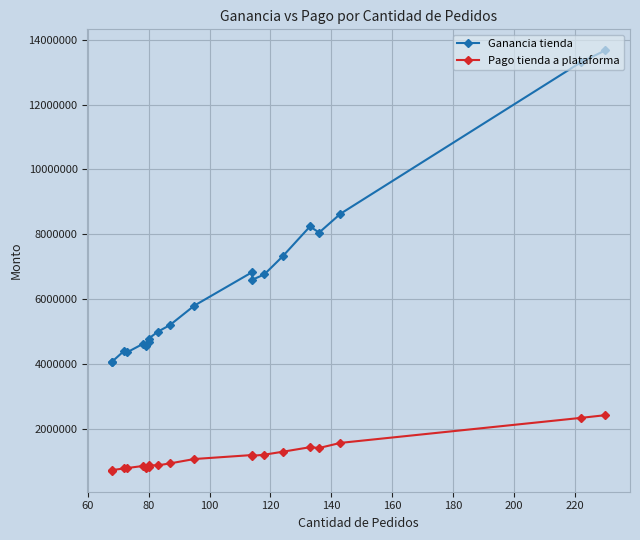

Which series has the largest range (max minus min)?

Ganancia tienda